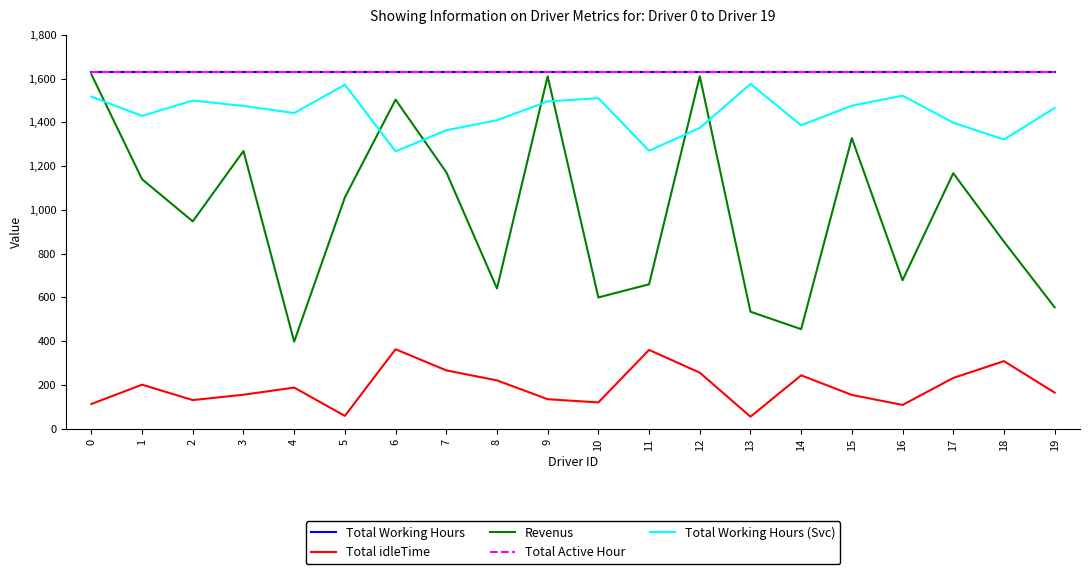

Does the chart display data point markers on the line(s)?

No